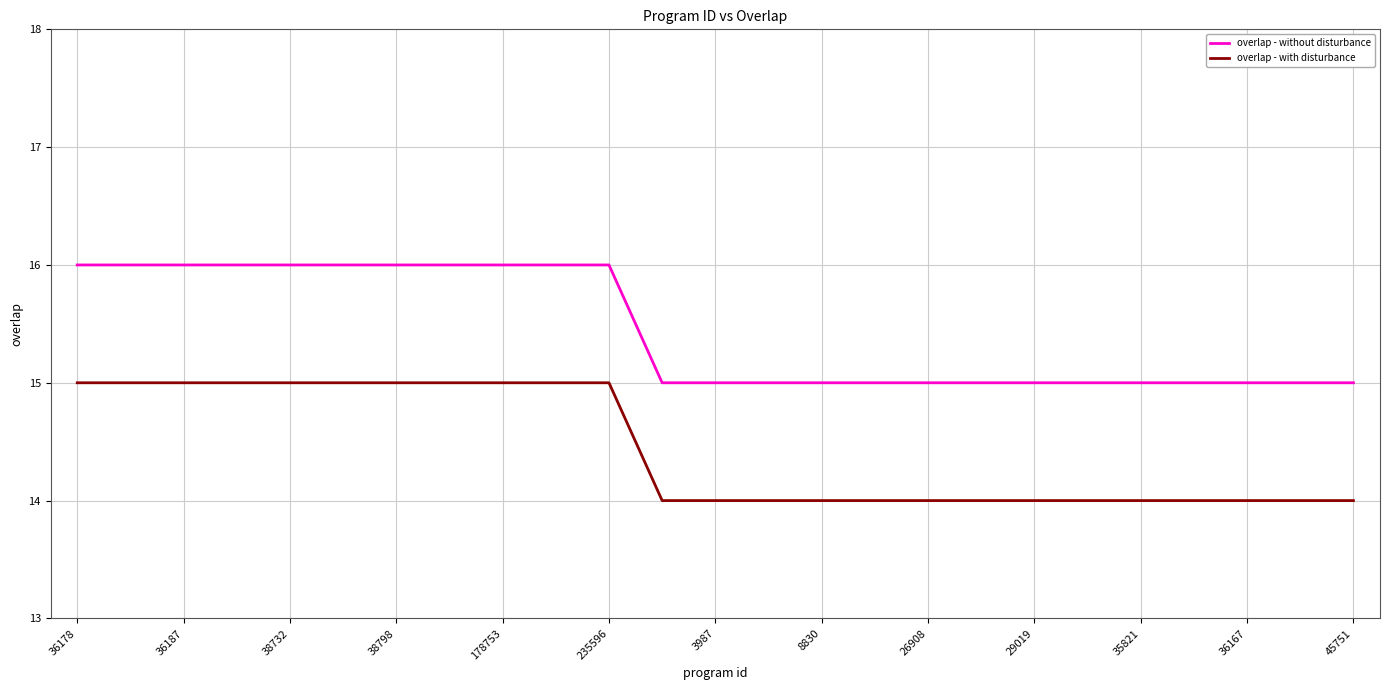

True or false: overlap - without disturbance and overlap - with disturbance intersect in this chart.

False